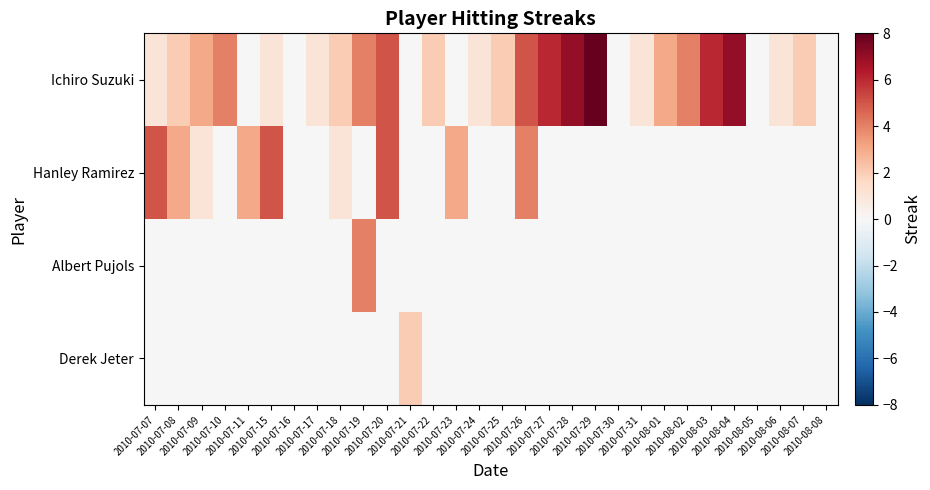

What is the maximum value shown in the chart?

8